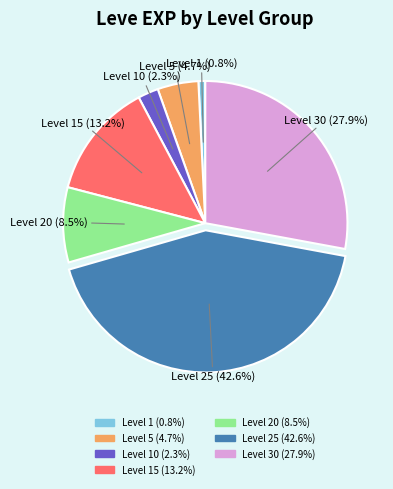

Is there a majority slice in this chart?

No